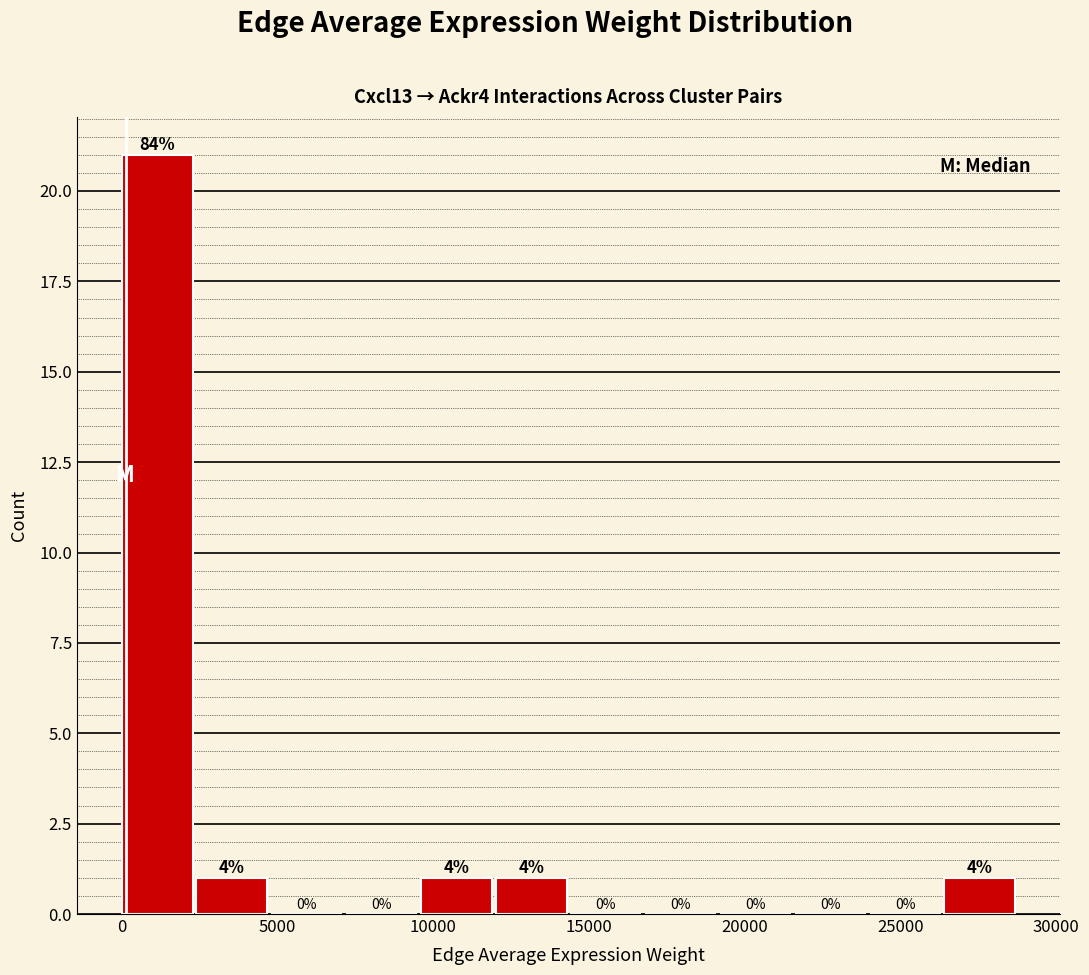

Which range on the x-axis has the tallest bar?

0 to 2500